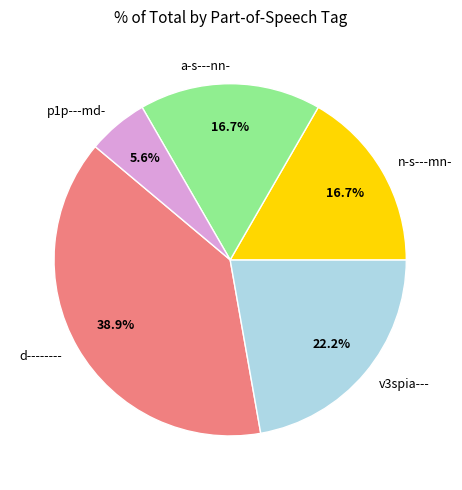

Which category has the biggest portion of the pie?

d--------